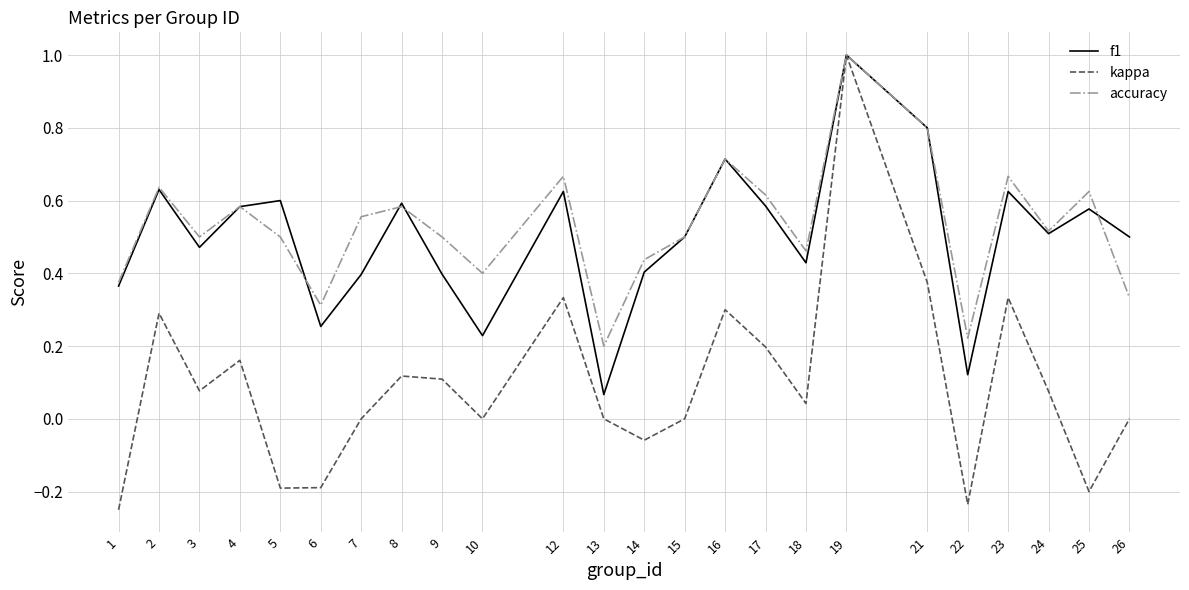

The value of f1 at 5 is 0.2. True or false?

False